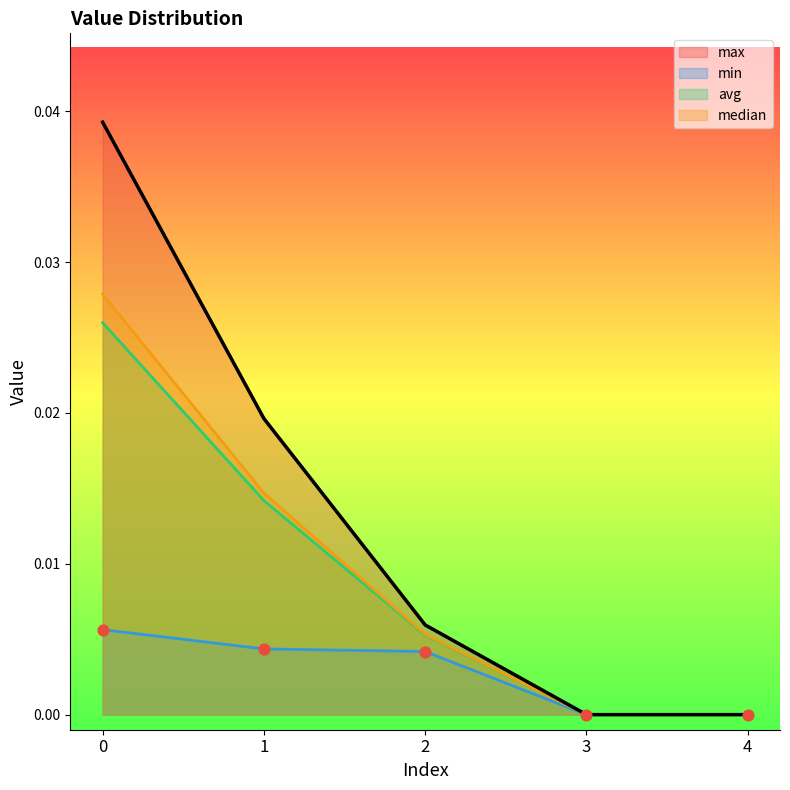

Which series reaches the maximum Y coordinate?

max